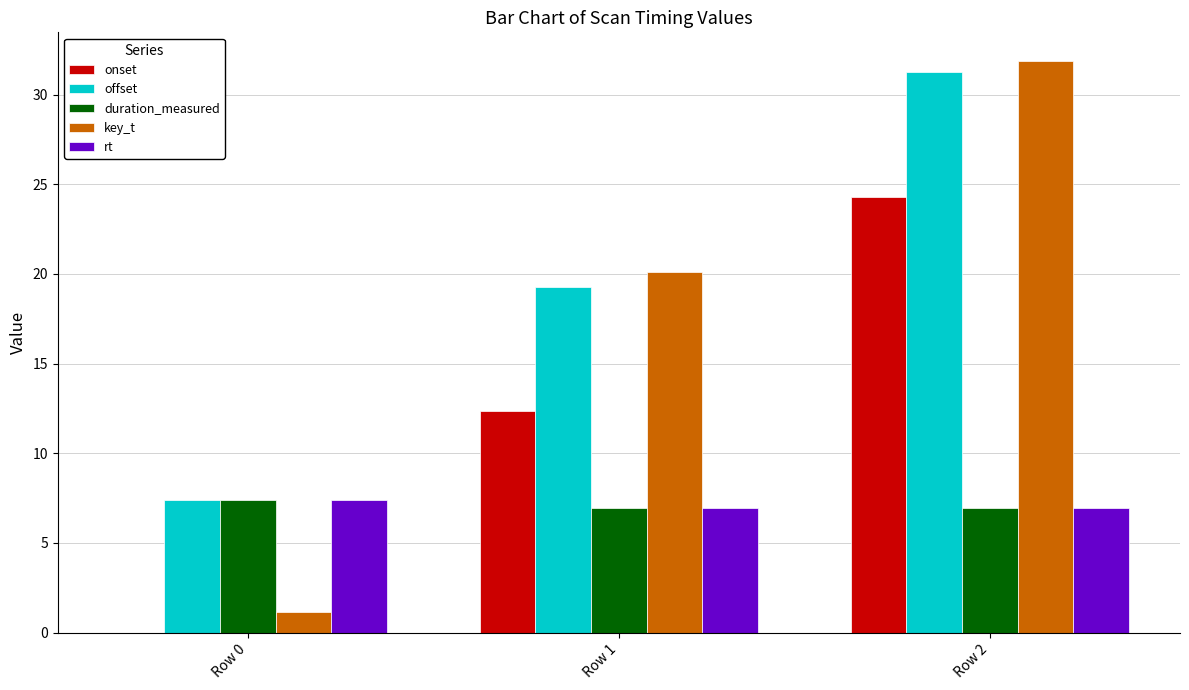

Is it true that duration_measured equals 7.4 at Row 0?

True